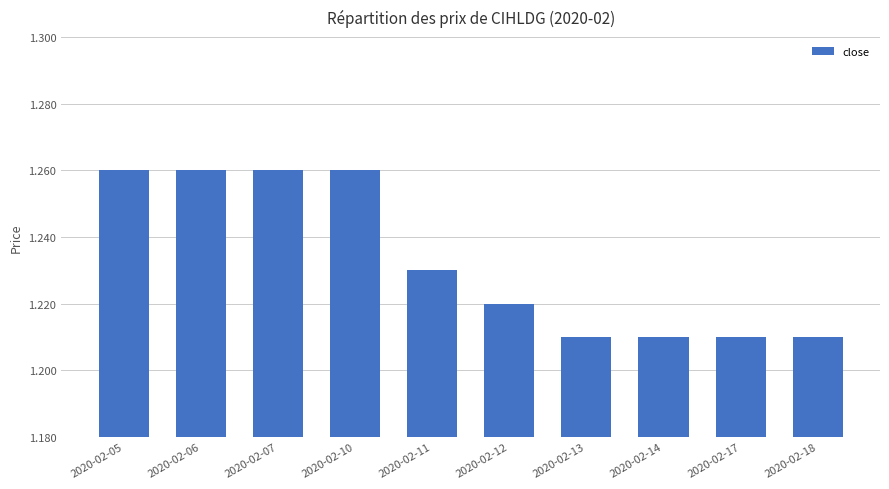

Count the values in the range 1 to 2.

10